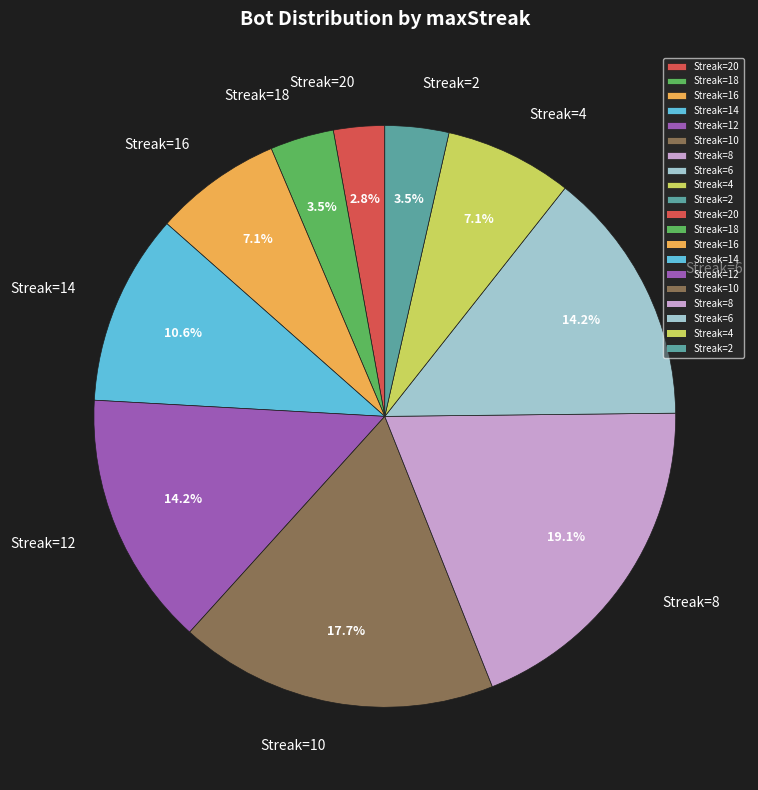

Which category has the biggest portion of the pie?

Streak=8